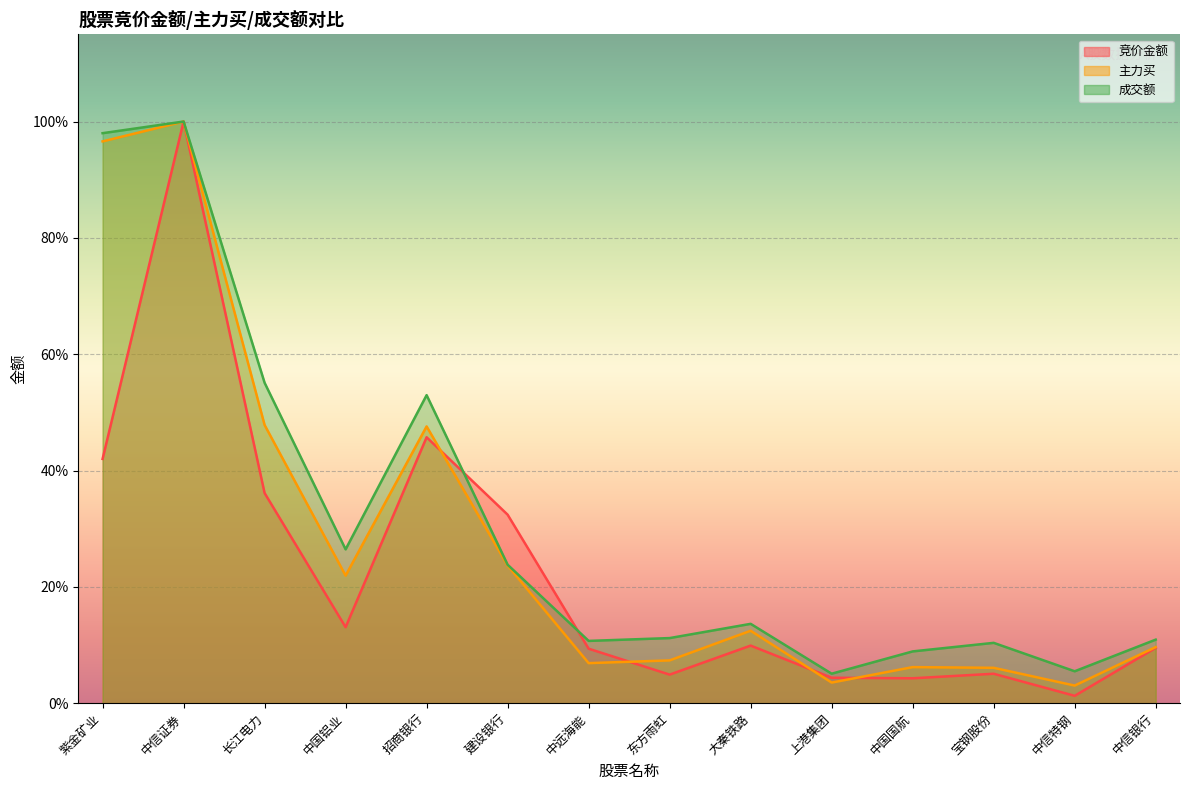

Reading left to right, transcribe all the data shown in this chart.

竞价金额: 紫金矿业=0.4	中信证券=1.0	长江电力=0.4	中国铝业=0.1	招商银行=0.5	建设银行=0.3	中远海能=0.1	东方雨虹=0.0	大秦铁路=0.1	上港集团=0.0	中国国航=0.0	宝钢股份=0.1	中信特钢=0.0	中信银行=0.1
主力买: 紫金矿业=1.0	中信证券=1.0	长江电力=0.5	中国铝业=0.2	招商银行=0.5	建设银行=0.2	中远海能=0.1	东方雨虹=0.1	大秦铁路=0.1	上港集团=0.0	中国国航=0.1	宝钢股份=0.1	中信特钢=0.0	中信银行=0.1
成交额: 紫金矿业=1.0	中信证券=1.0	长江电力=0.6	中国铝业=0.3	招商银行=0.5	建设银行=0.2	中远海能=0.1	东方雨虹=0.1	大秦铁路=0.1	上港集团=0.1	中国国航=0.1	宝钢股份=0.1	中信特钢=0.1	中信银行=0.1